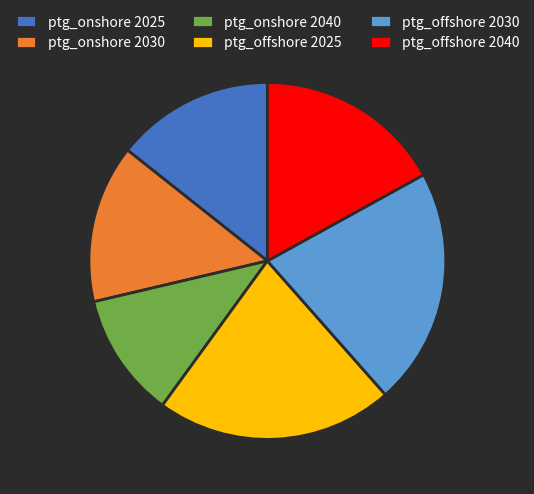

The ptg_offshore 2040 slice represents 17% of the pie. True or false?

True